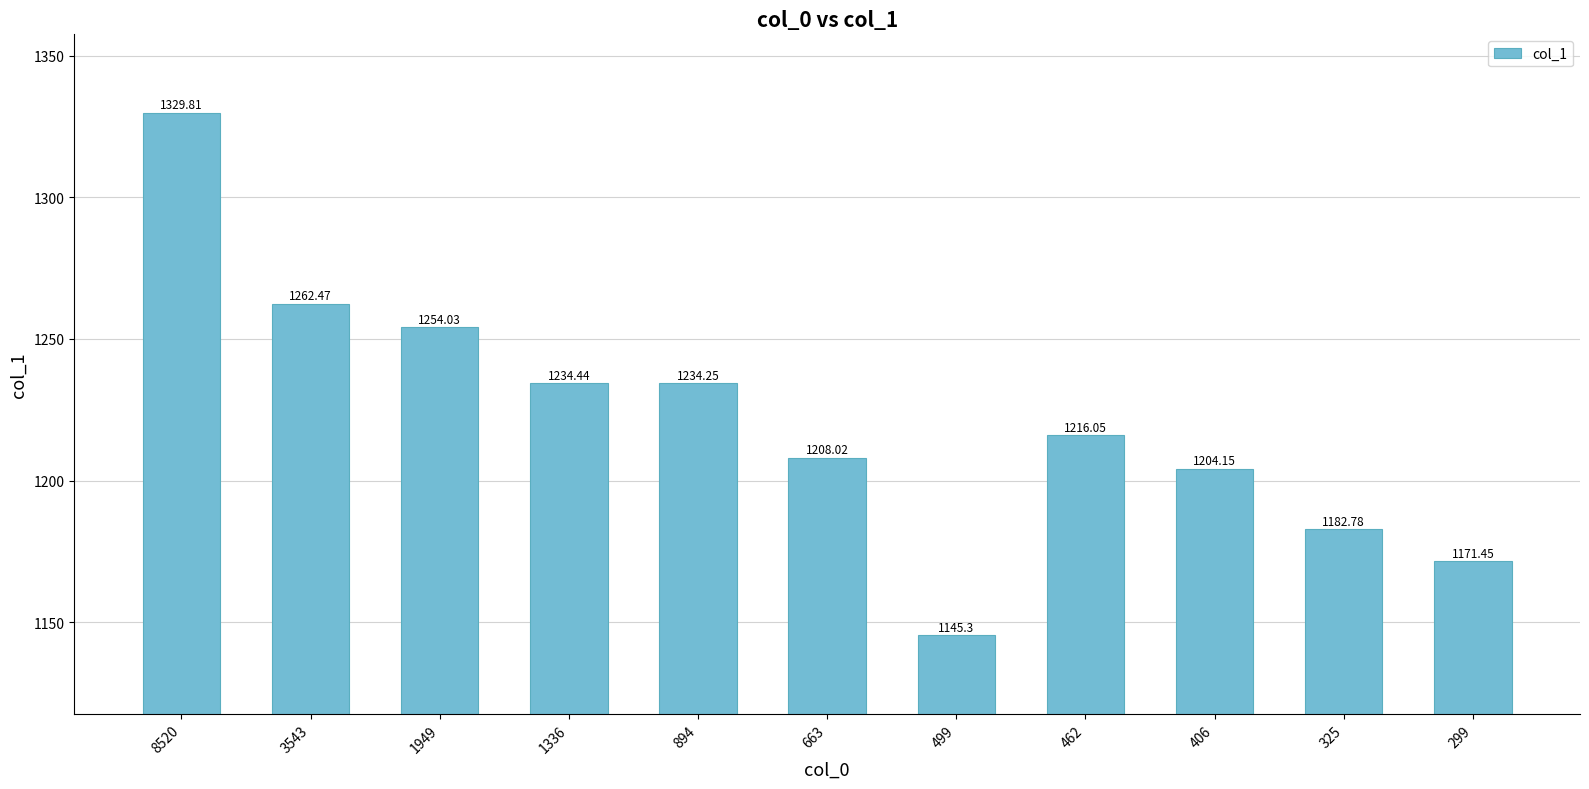

Which label corresponds to the smallest value in the chart?

499